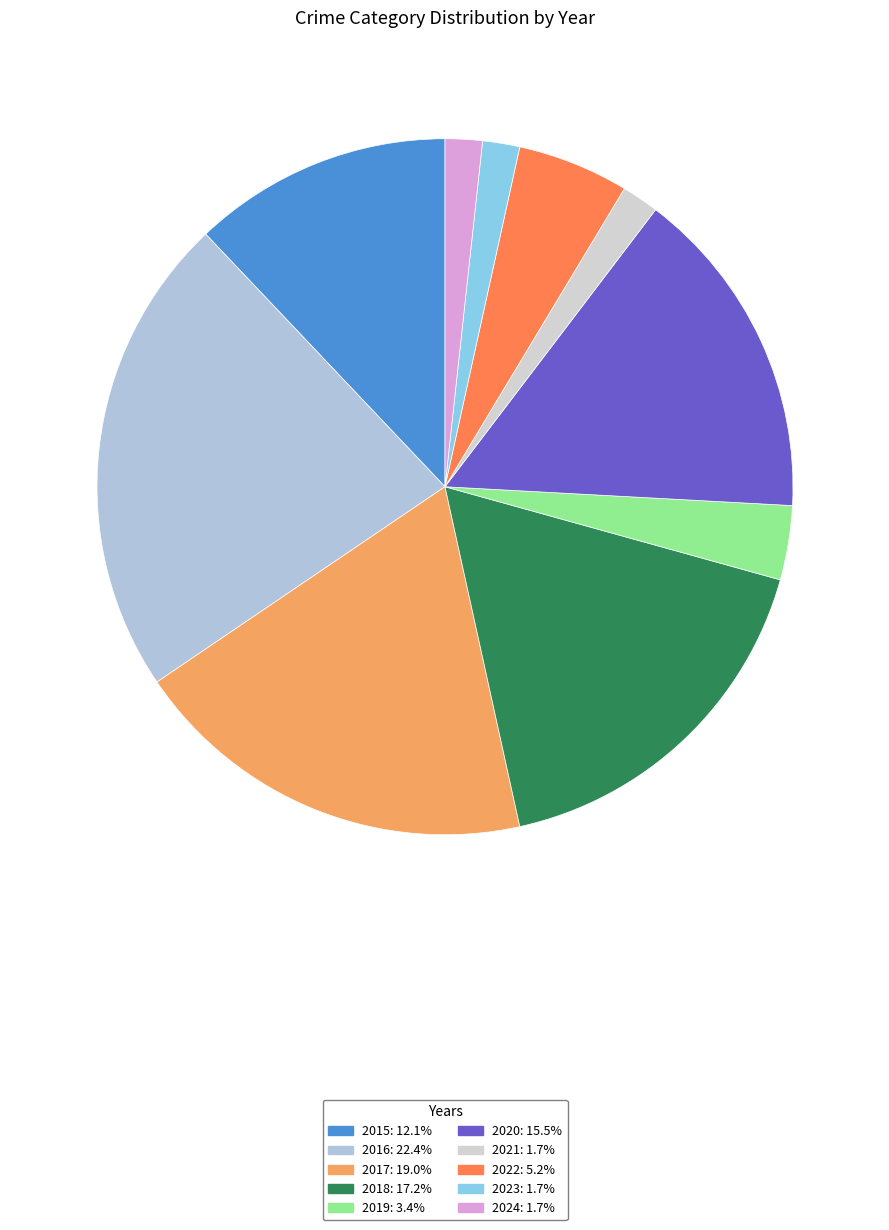

Combined, do 2015 and 2021 account for over 50%?

No